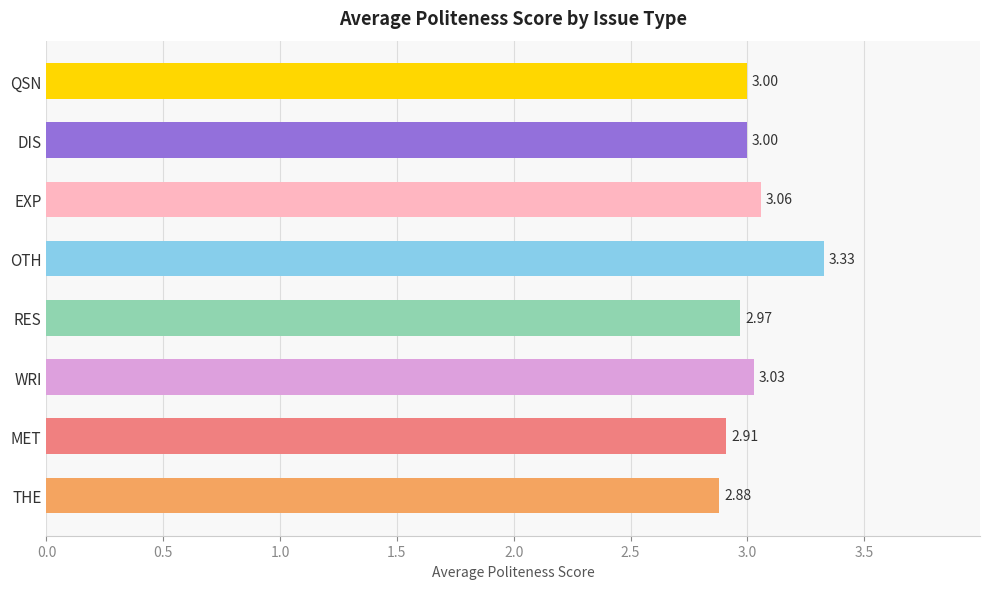

At which category does the chart reach its peak across all series?

OTH